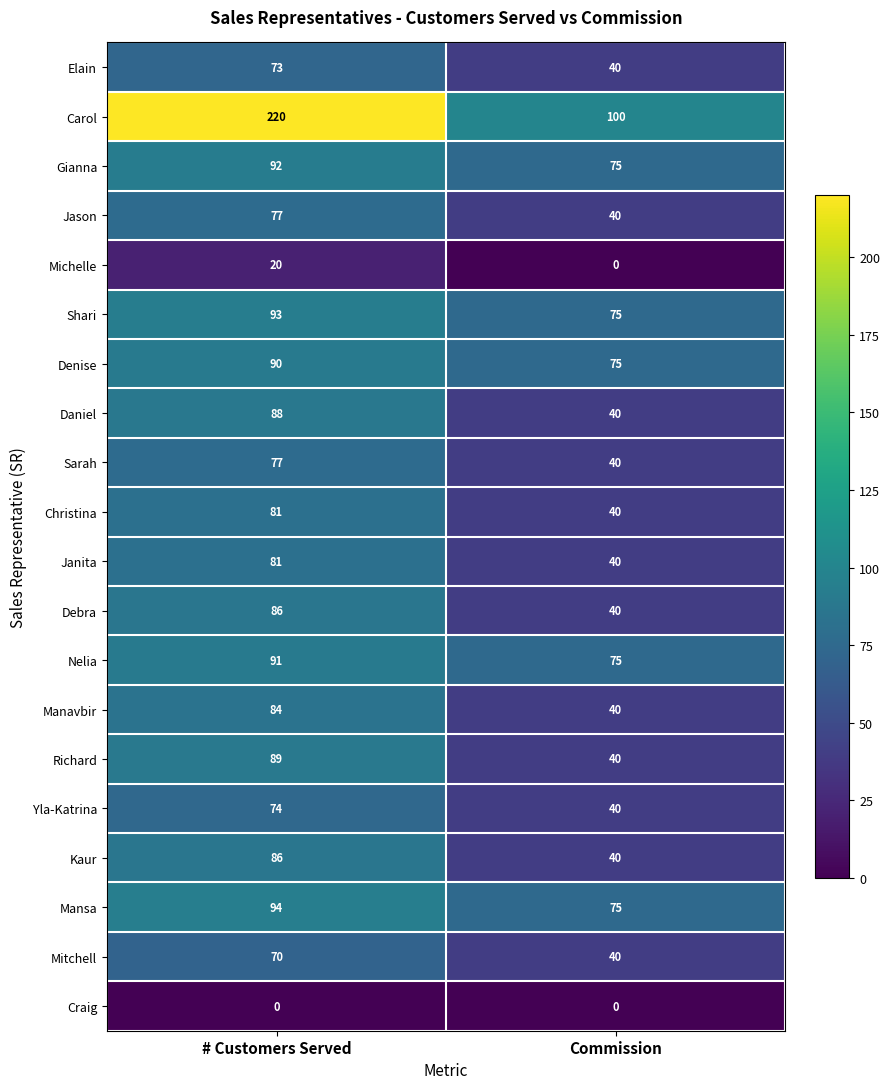

Which series has the largest range (max minus min)?

Carol